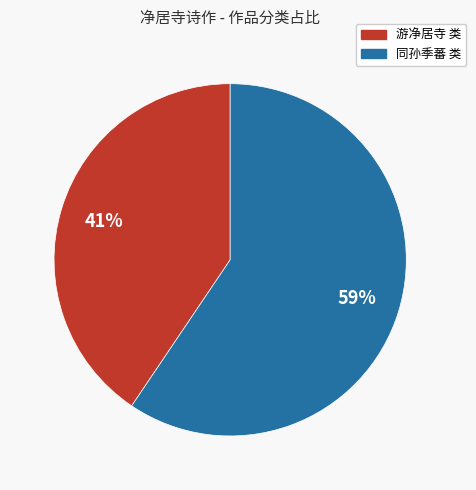

Combined, do 同孙季蕃 类 and 游净居寺 类 account for over 50%?

Yes